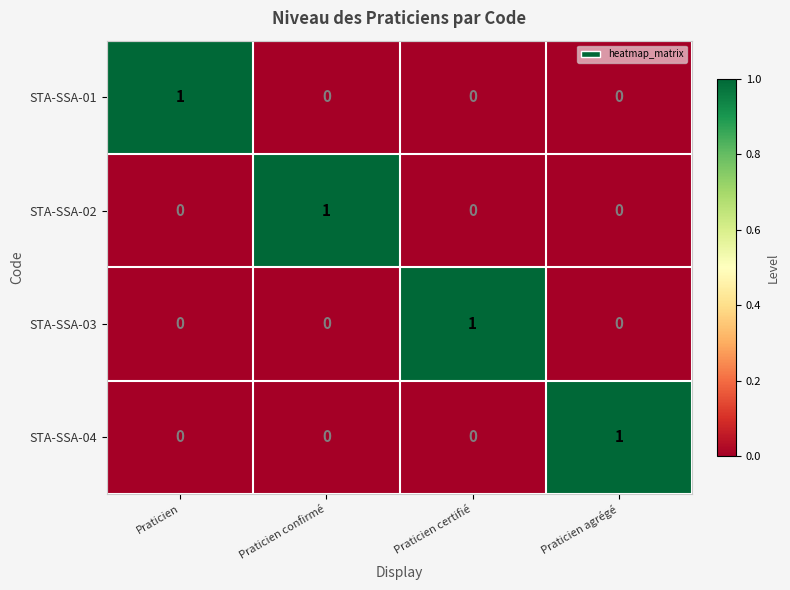

At how many categories does at least one series exceed 0?

4